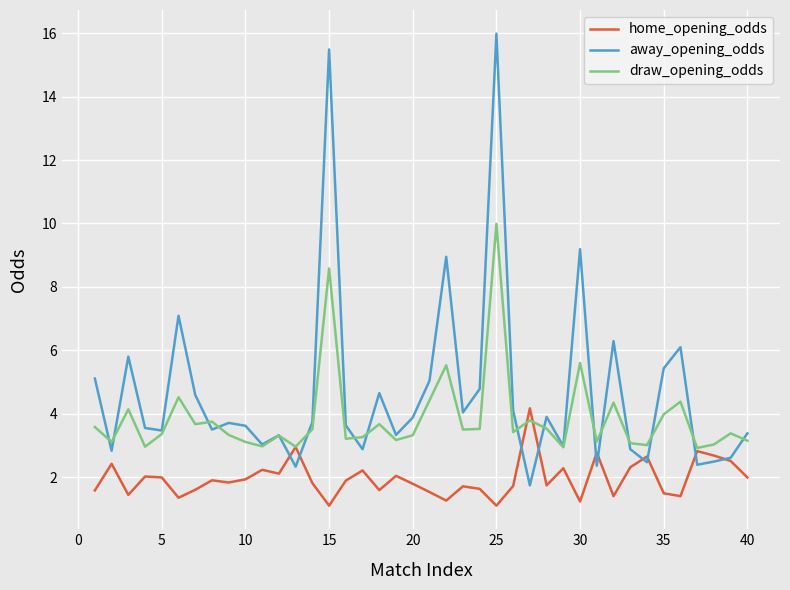

Which series has the largest total across all categories?

away_opening_odds